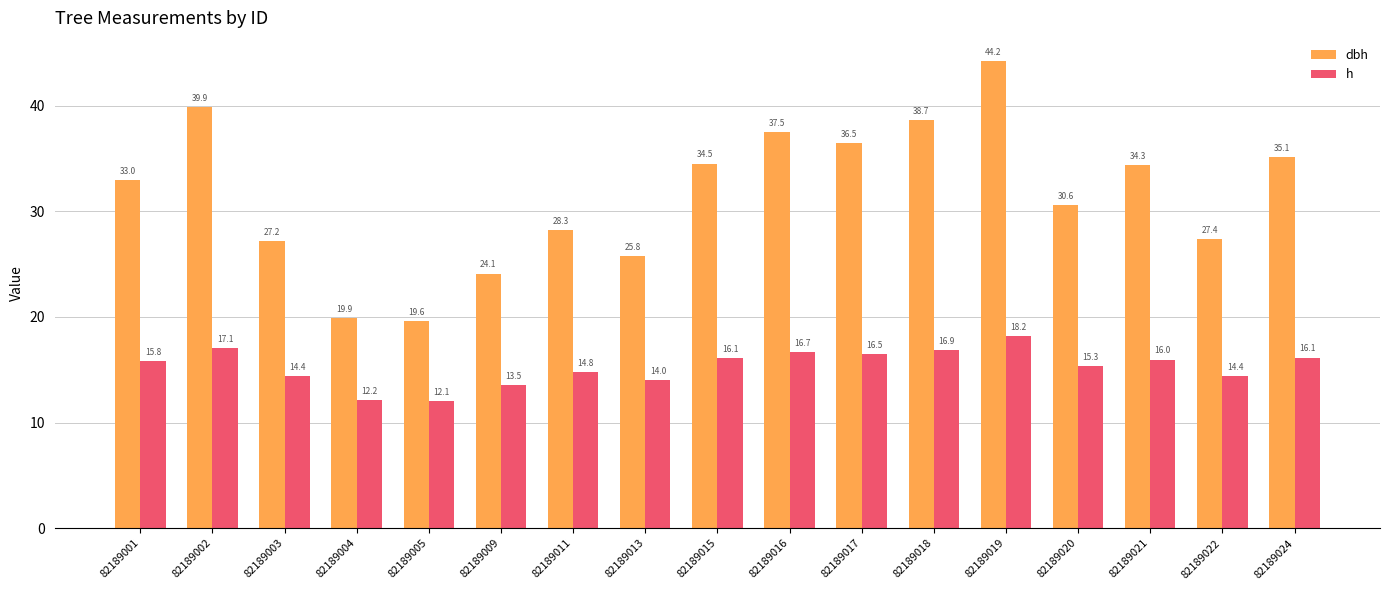

At which category is the sum across all series the highest?

82189019